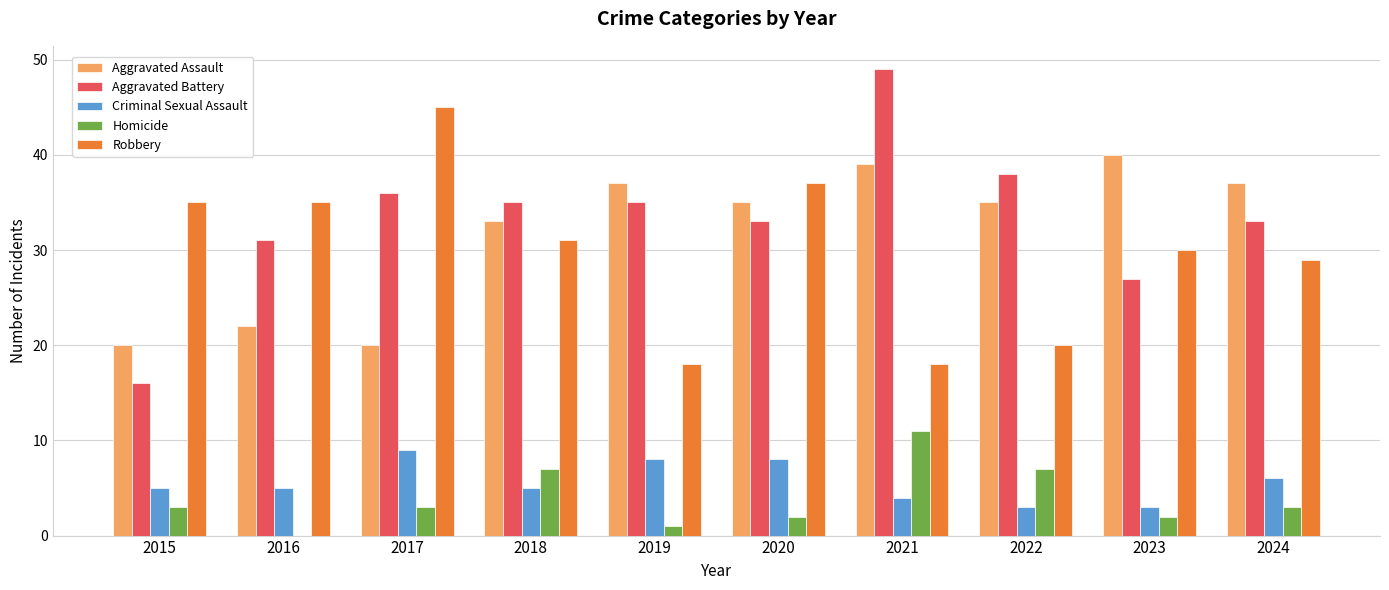

The value of Homicide at 2017 is 5. True or false?

False